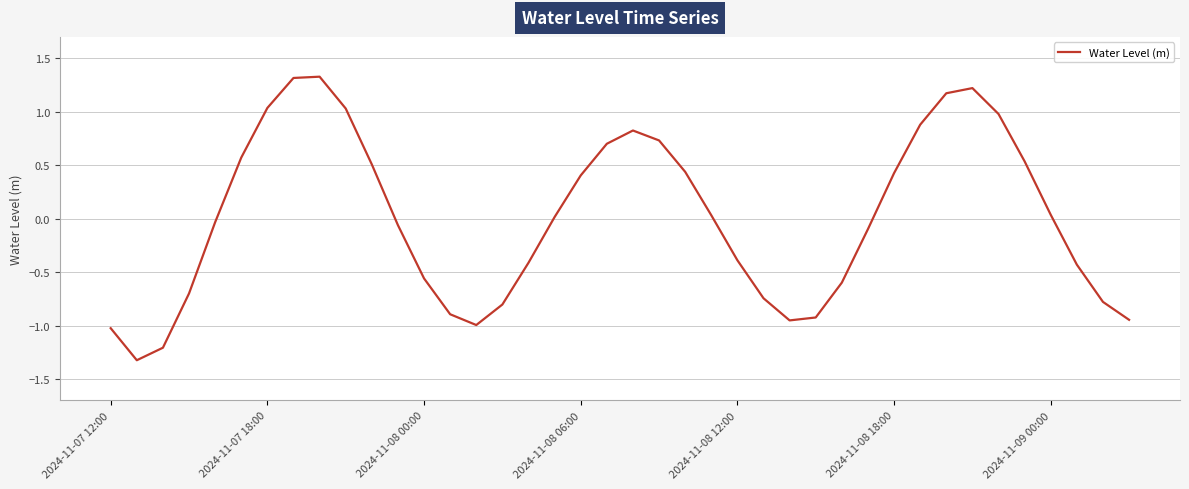

What is the difference between the maximum and minimum values?

2.7